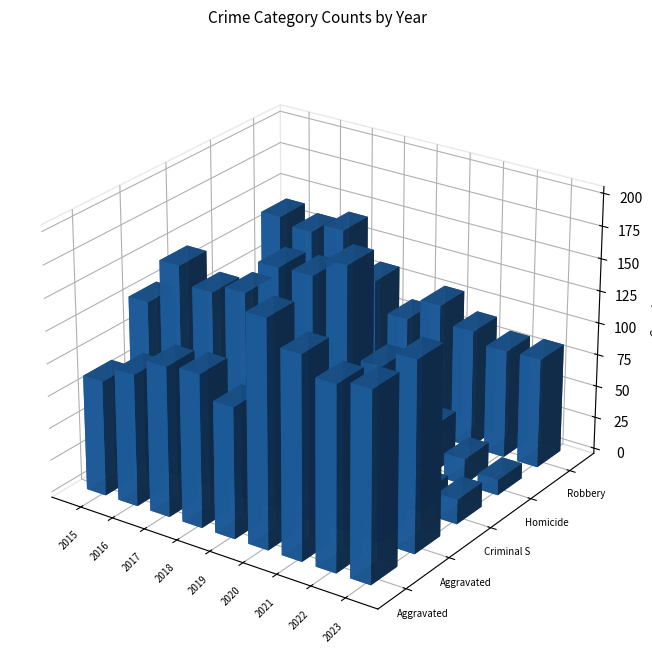

What is the minimum value shown in the chart?

5